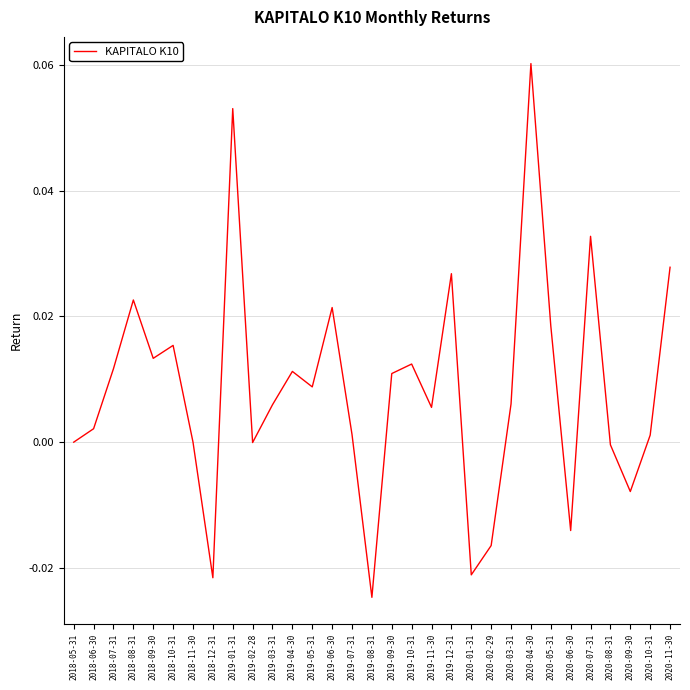

How many lines are shown in the chart?

1